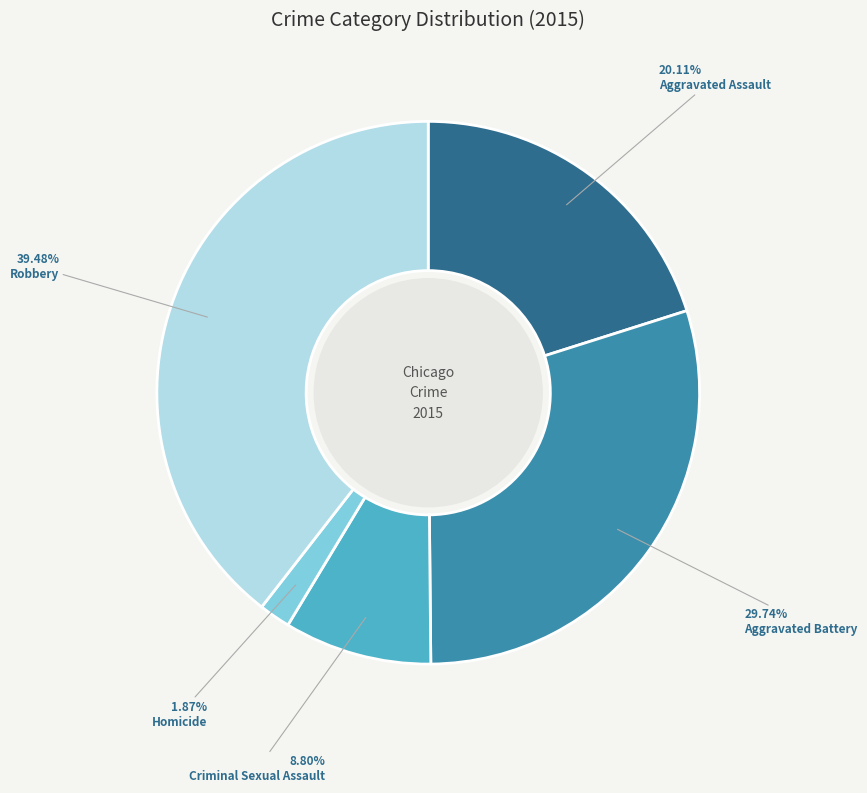

To the nearest percent, what is the difference between the Homicide and Aggravated Battery slice percentages?

28%